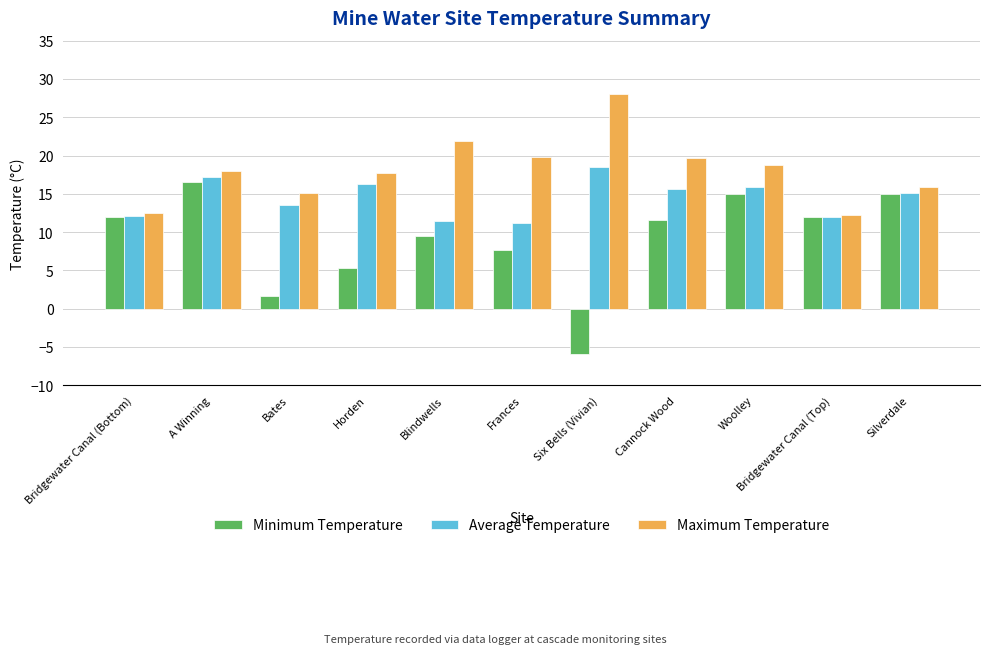

What is the label of the 8th bar from the right?

Horden